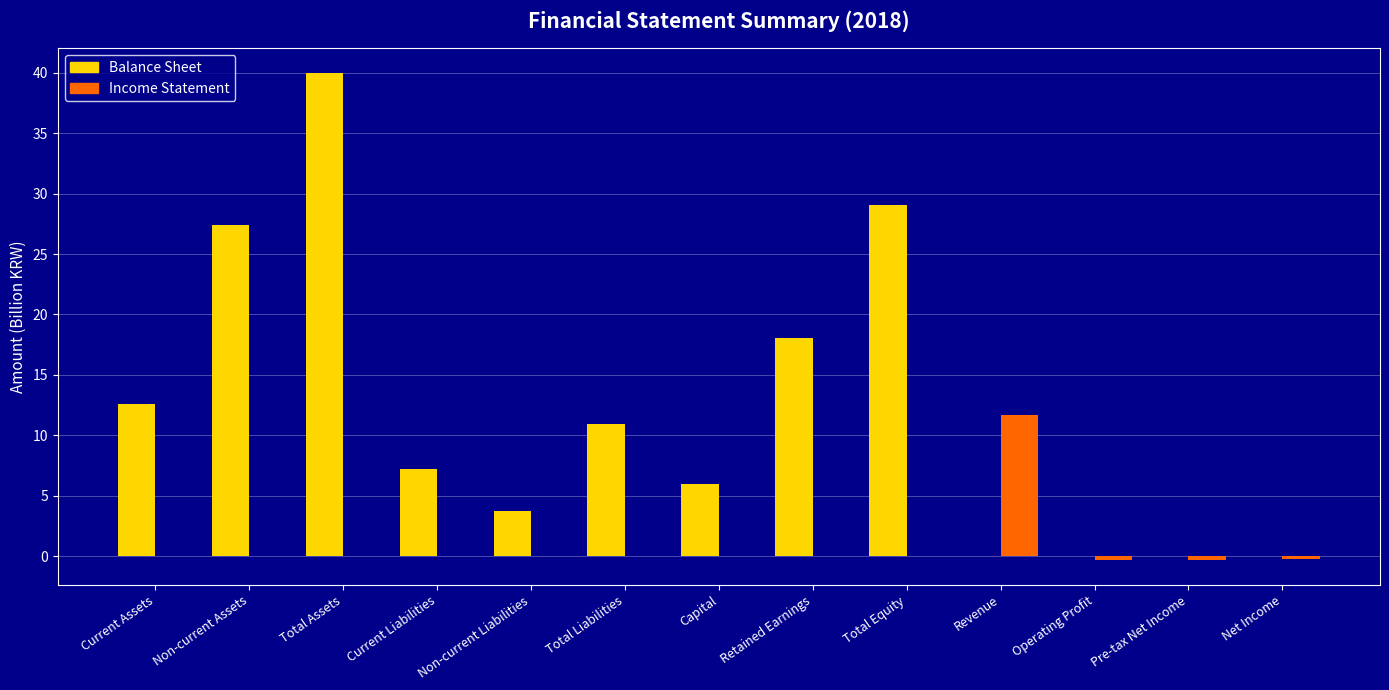

What is the maximum value shown in the chart?

40.0